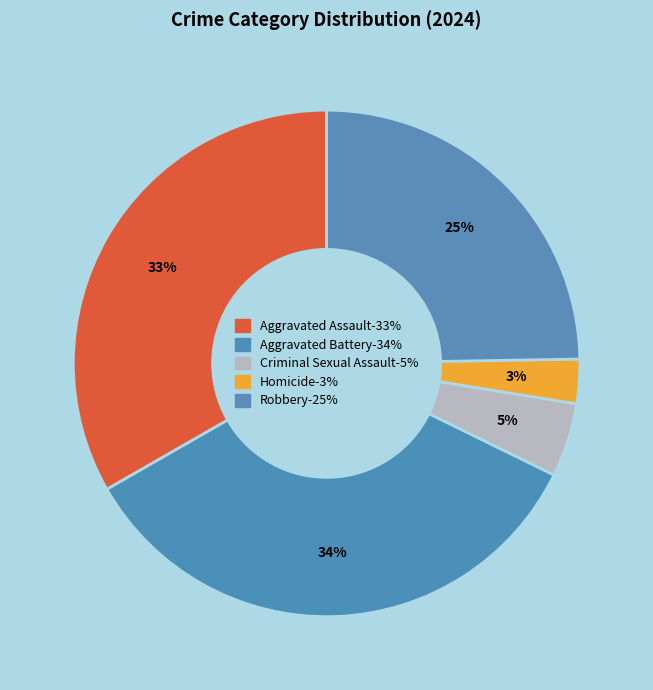

Rank the categories by value from lowest to highest.

Homicide, Criminal Sexual Assault, Robbery, Aggravated Assault, Aggravated Battery